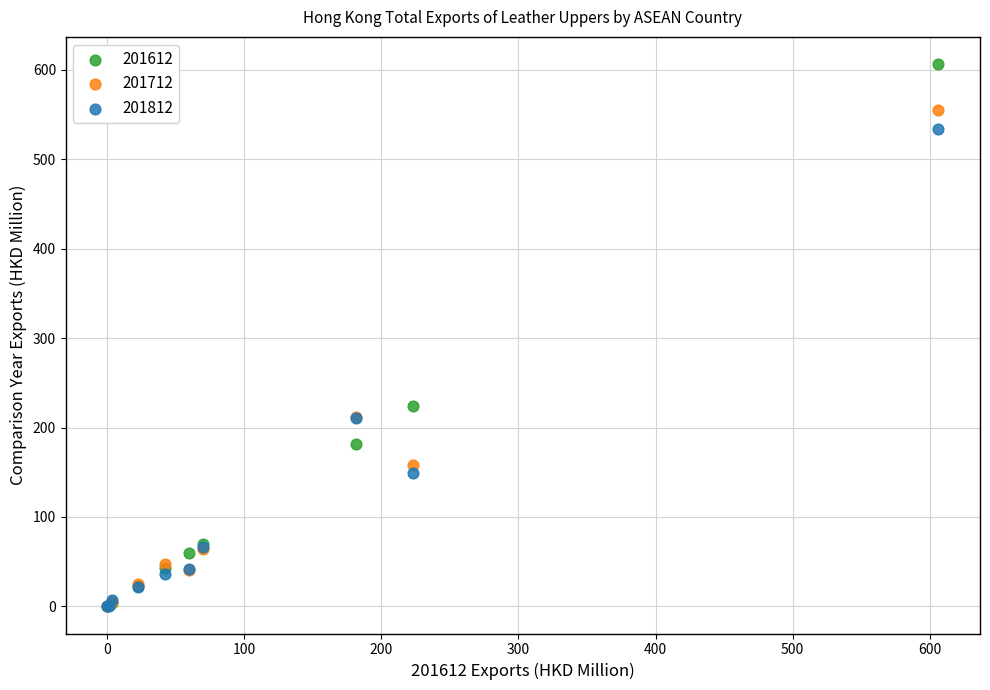

Which series has the widest spread of Y values?

201612